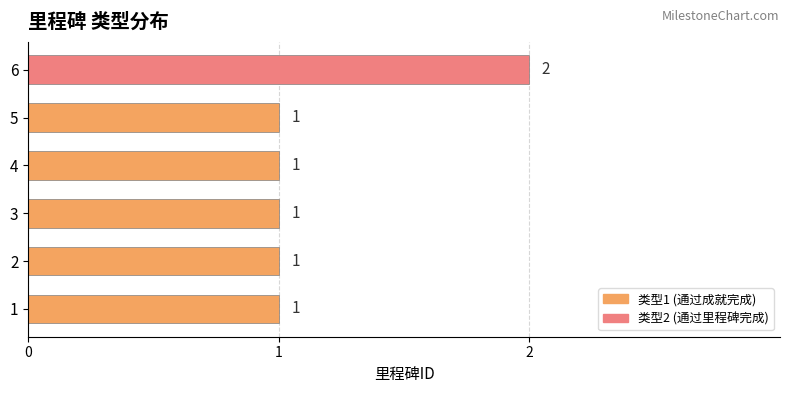

Which has a higher value, 4 or 6?

6